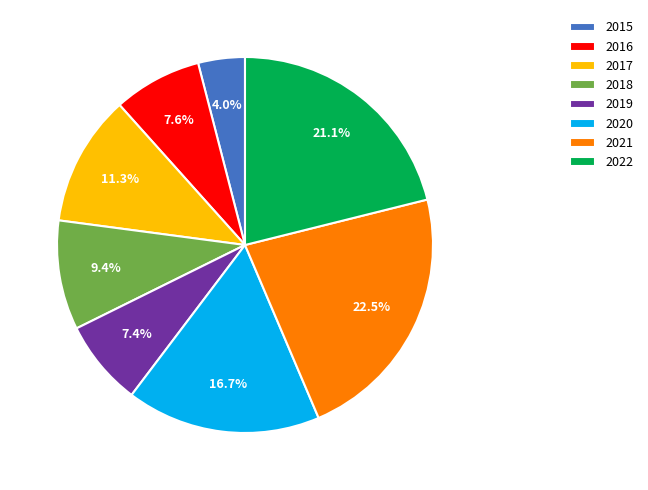

To the nearest percent, what is the combined percentage of 2018 and 2021?

32%